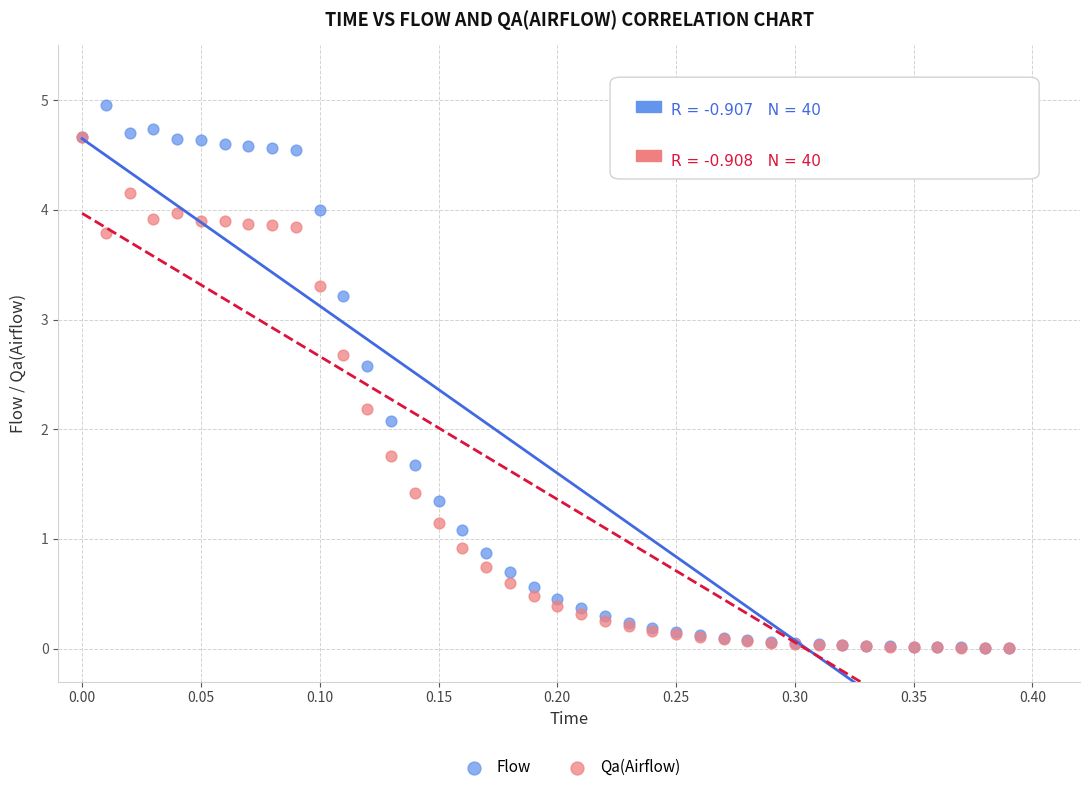

Which series reaches the maximum Y coordinate?

Flow